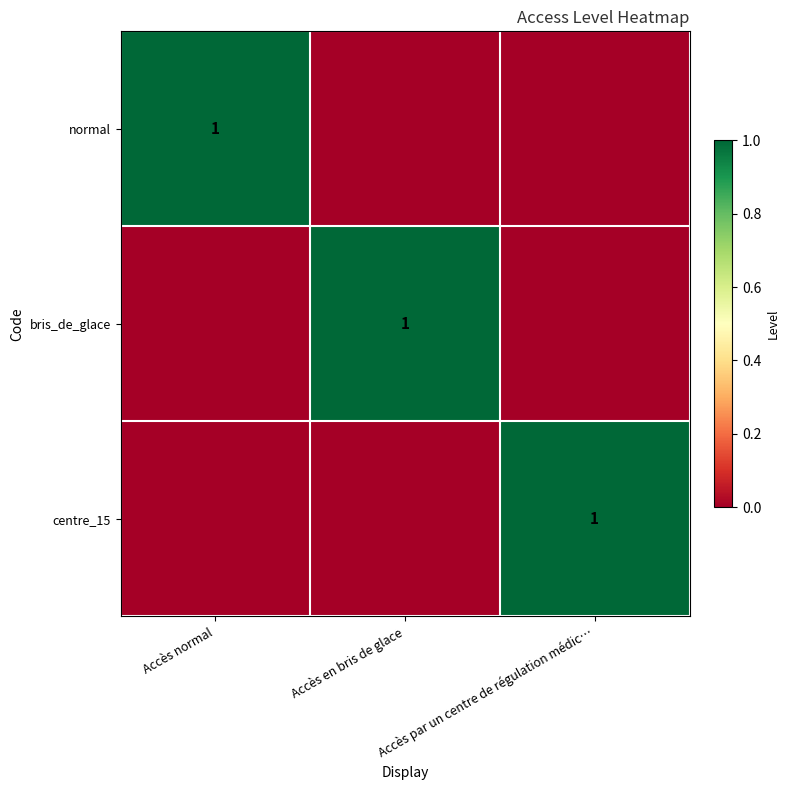

Is it true that centre_15 equals 1 at Accès par un centre de régulation médic…?

True